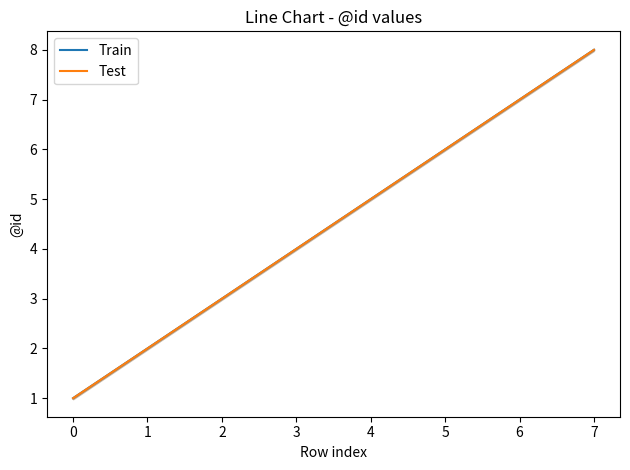

What is the difference between the maximum and minimum values in the Train series?

7